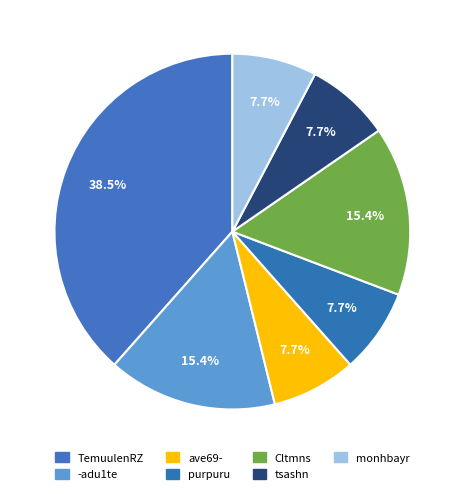

To the nearest percent, what percentage of the pie is ave69-?

8%